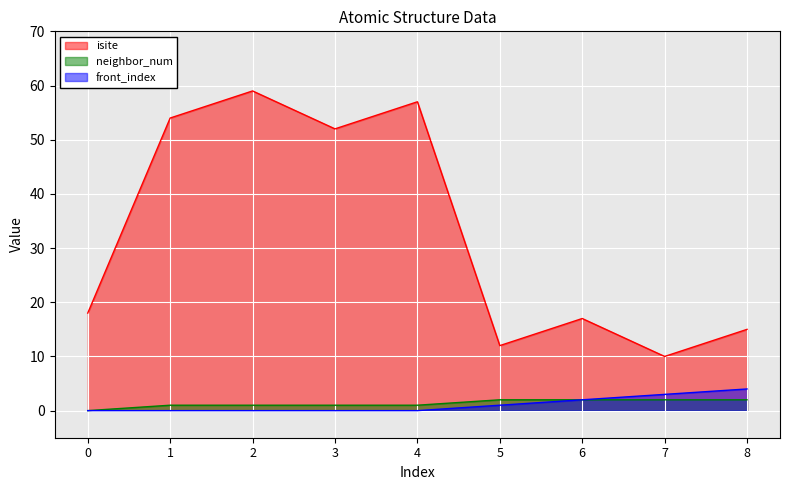

What is the total value across all series at 4?

58